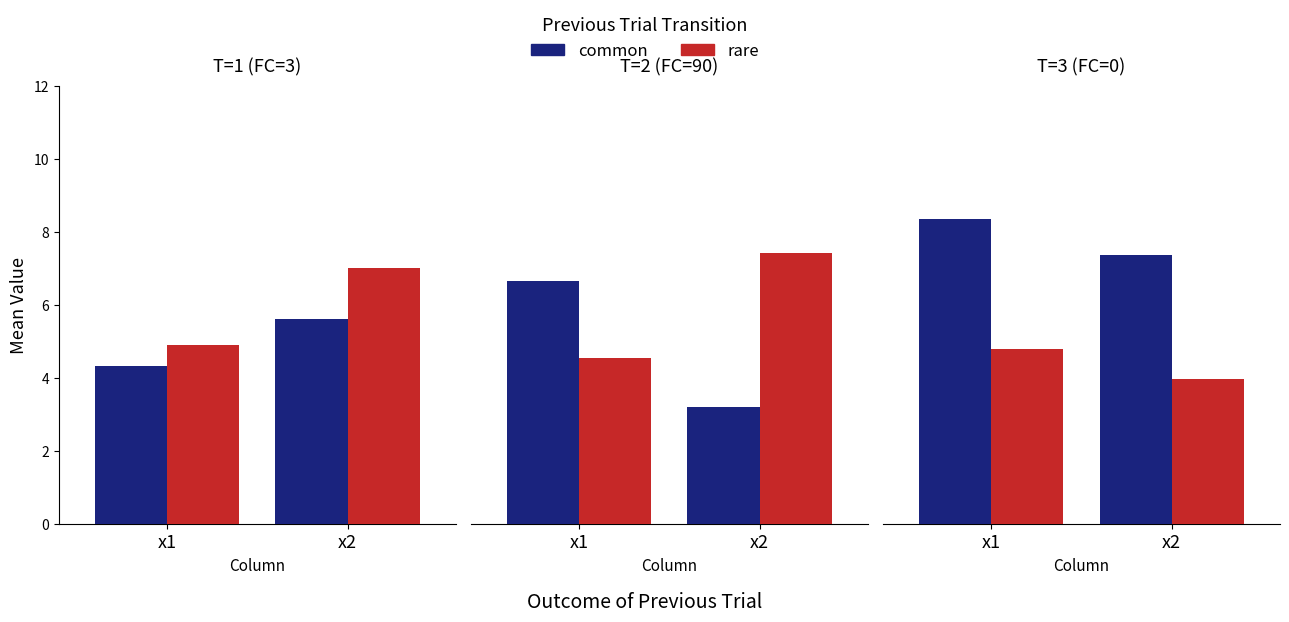

What is the difference between the rare values at x2 and x1?

0.8